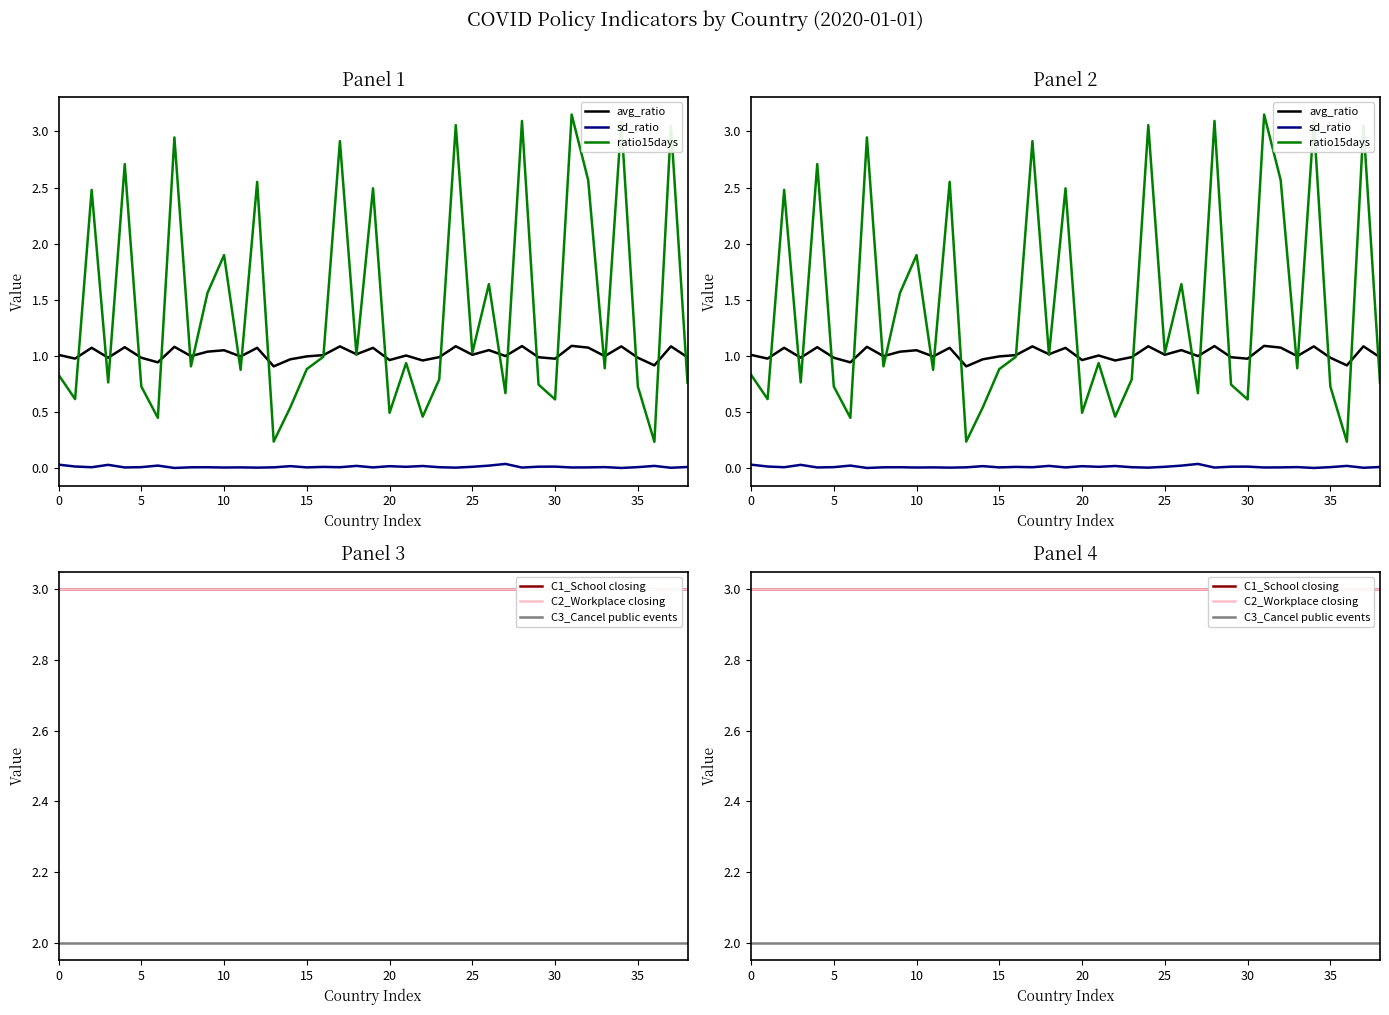

At which category is the sum across all series the highest?

31